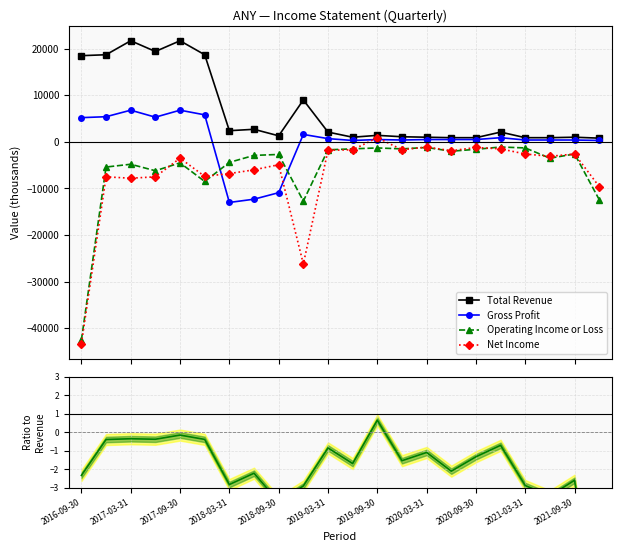

What is the highest value of the Gross Profit series?

6800